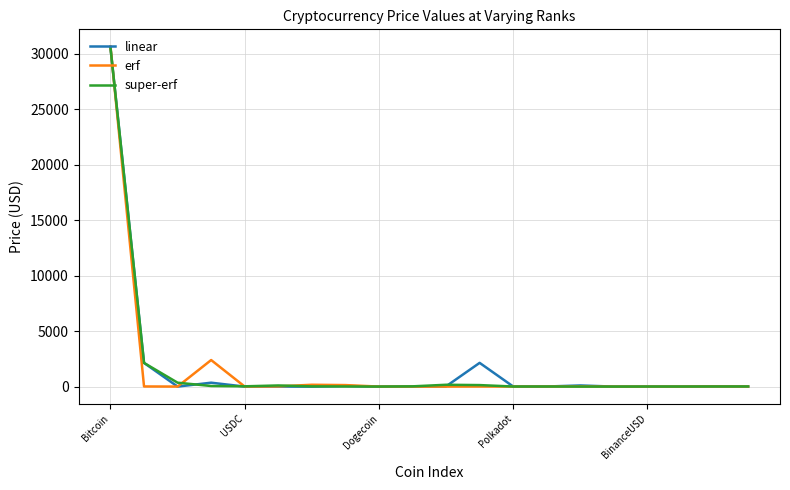

Which series has the largest range (max minus min)?

erf